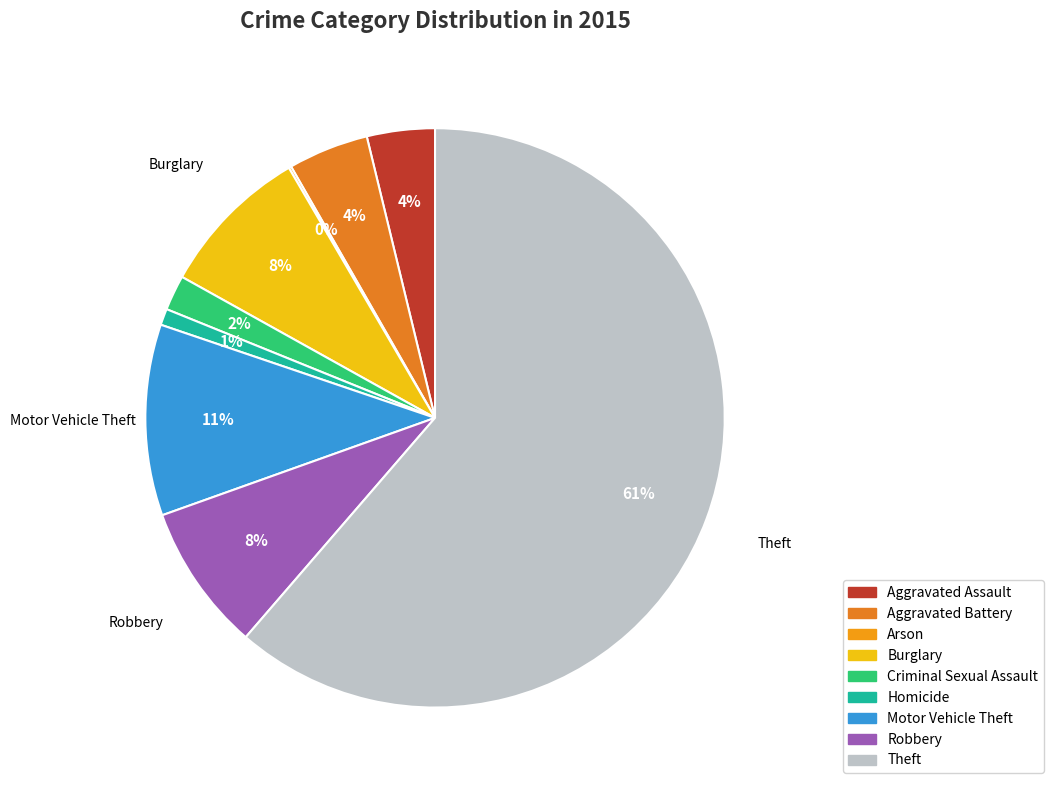

To the nearest percent, what percentage of the pie is Criminal Sexual Assault?

2%